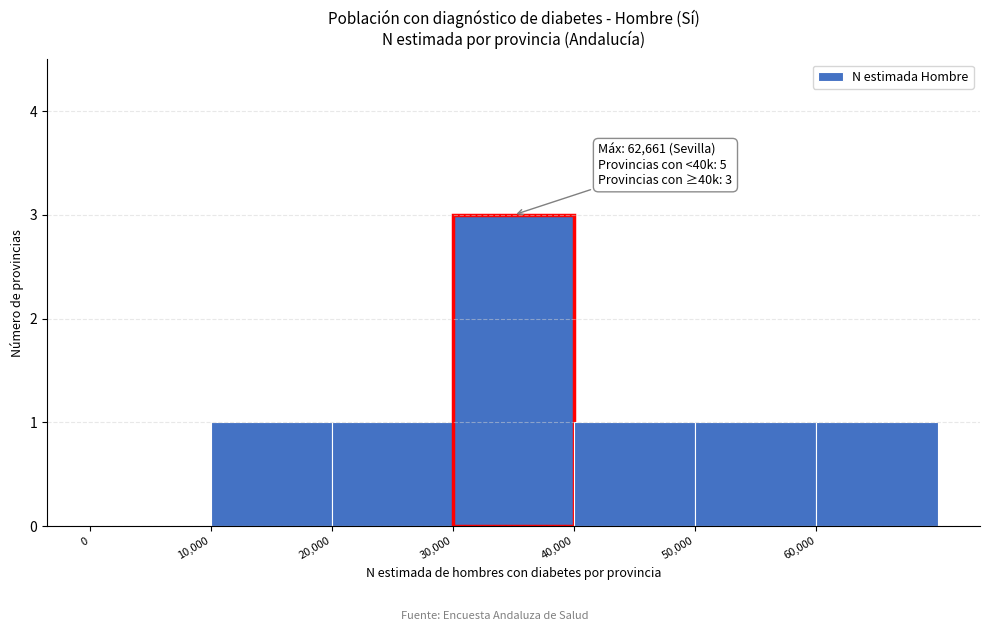

Which range on the x-axis has the tallest bar?

30000 to 40000